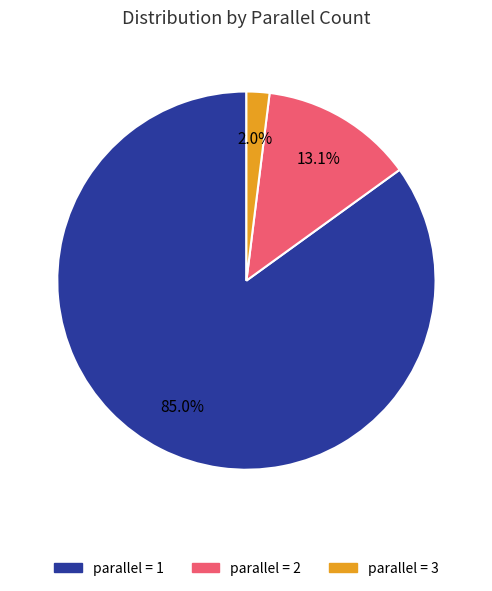

Does any single category account for the majority?

Yes